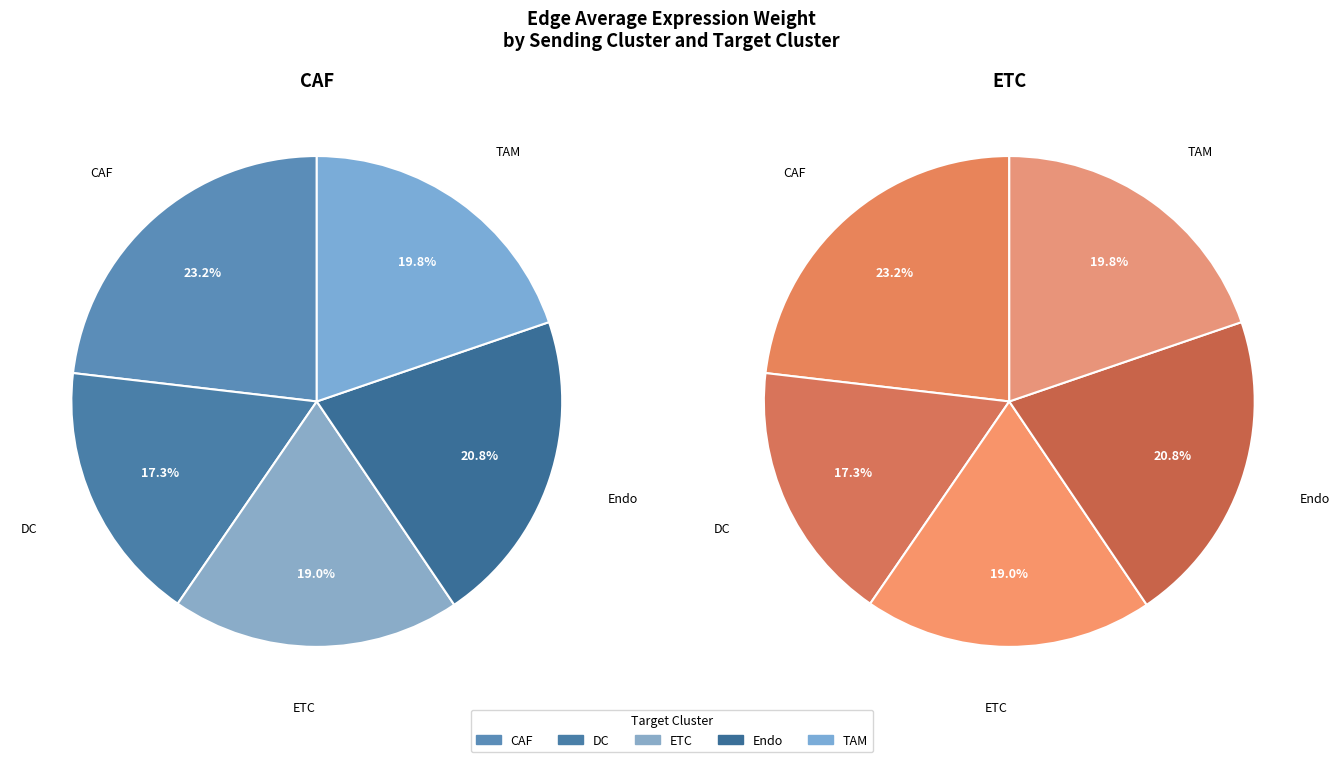

To the nearest percent, what is the difference between the largest and smallest slice percentages?

6%